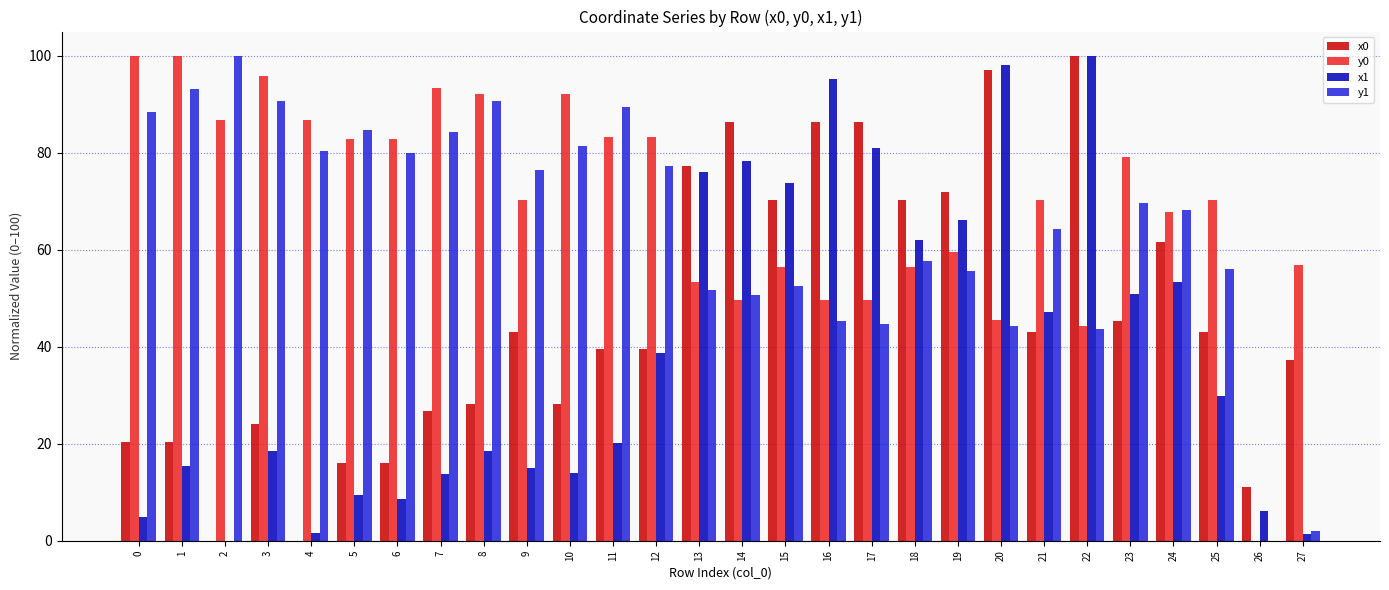

The value of x1 at 3 is 6.7. True or false?

False